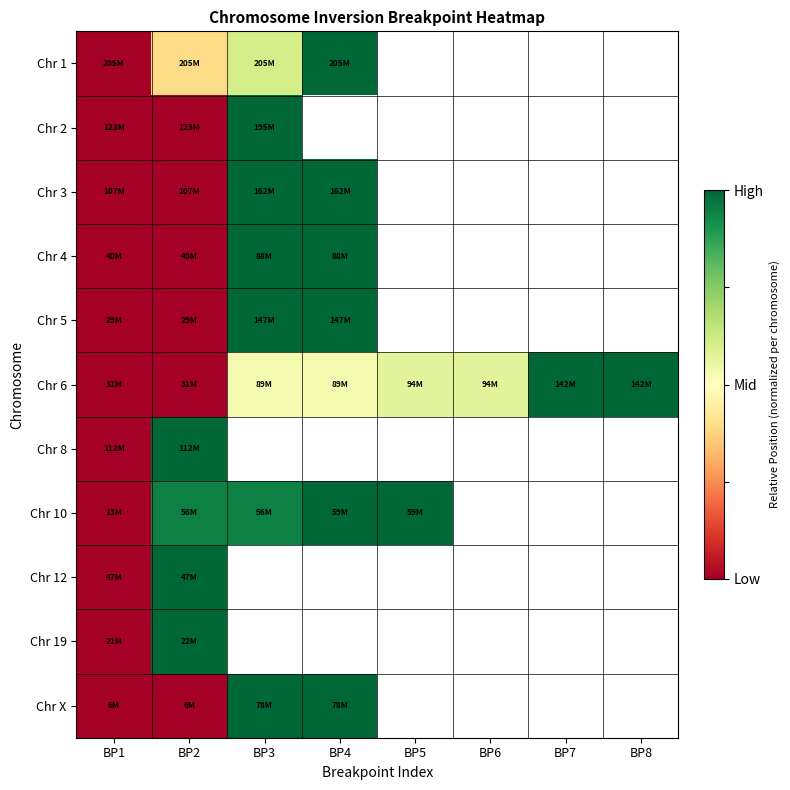

At how many categories does at least one series exceed 0?

7